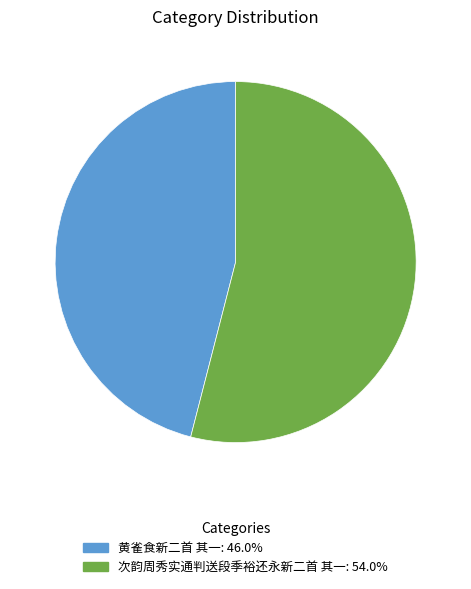

Do 黄雀食新二首 其一 and 次韵周秀实通判送段季裕还永新二首 其一 together represent more than half of the pie?

Yes